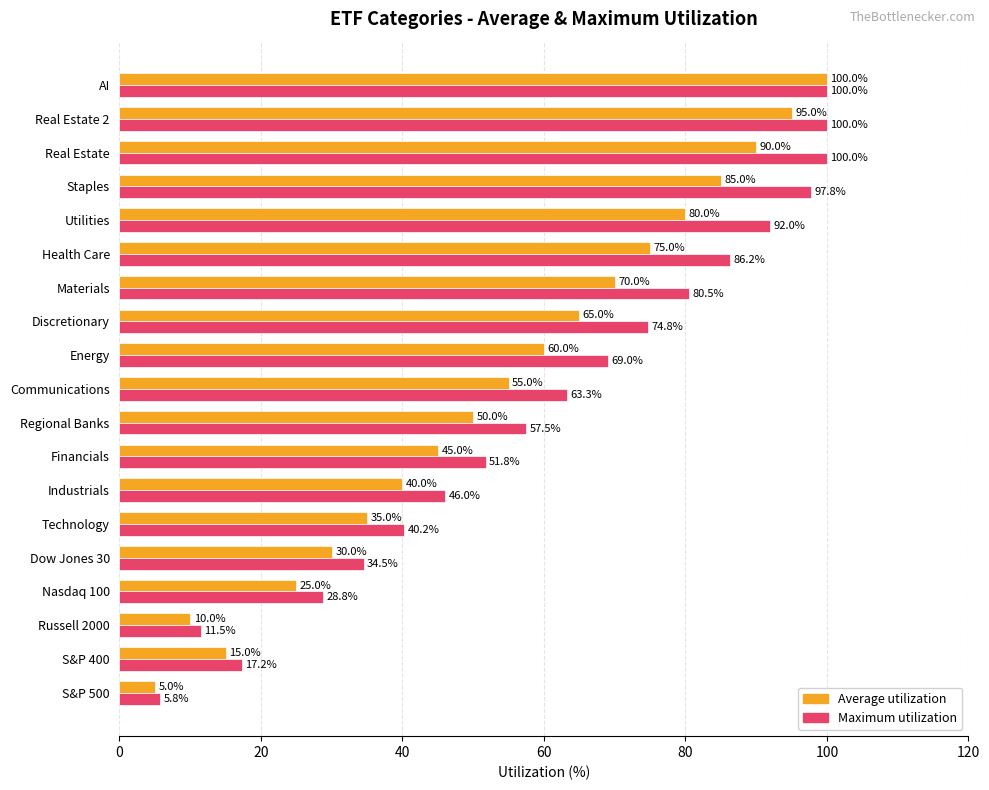

At which label is Maximum utilization closest to 52?

Financials